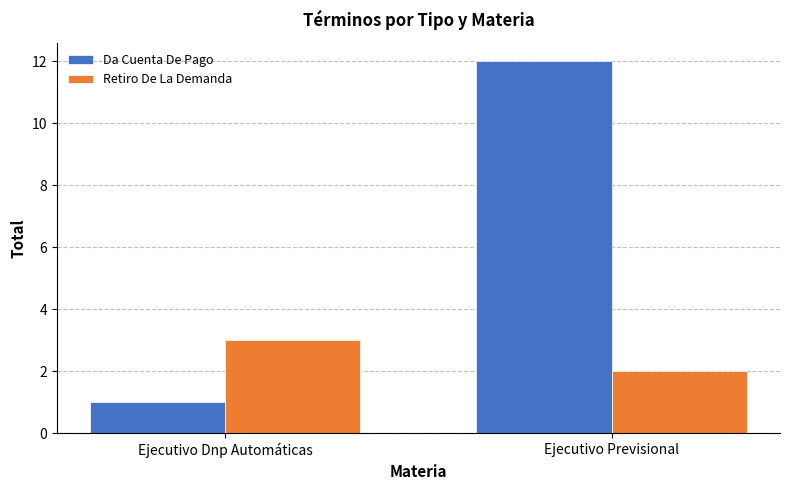

Reading left to right, transcribe all the data shown in this chart.

Da Cuenta De Pago: Ejecutivo Dnp Automáticas=1	Ejecutivo Previsional=12
Retiro De La Demanda: Ejecutivo Dnp Automáticas=3	Ejecutivo Previsional=2